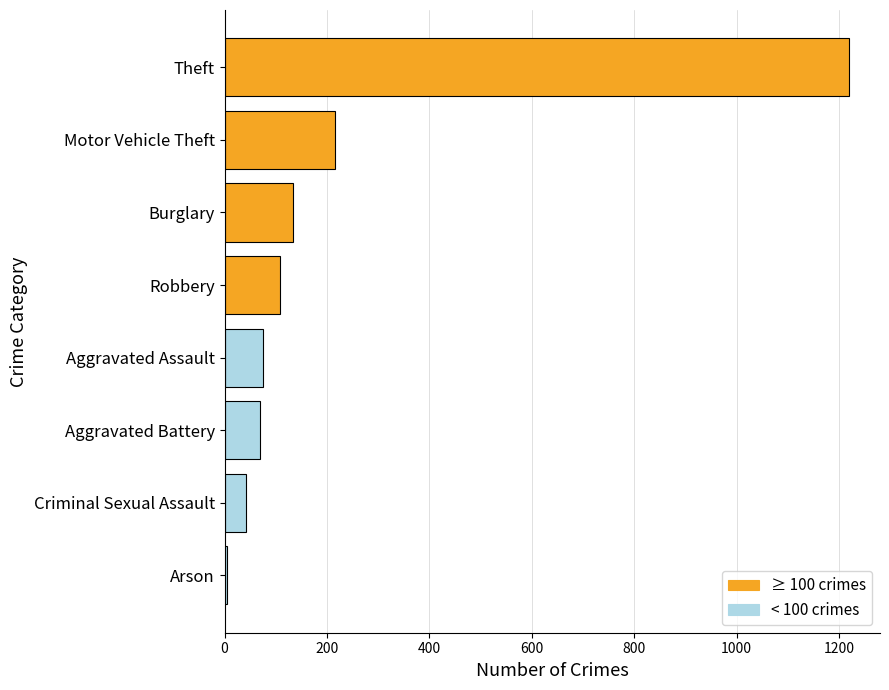

Reading bottom to top, extract all data points from this chart.

4	42	70	76	108	133	215	1219